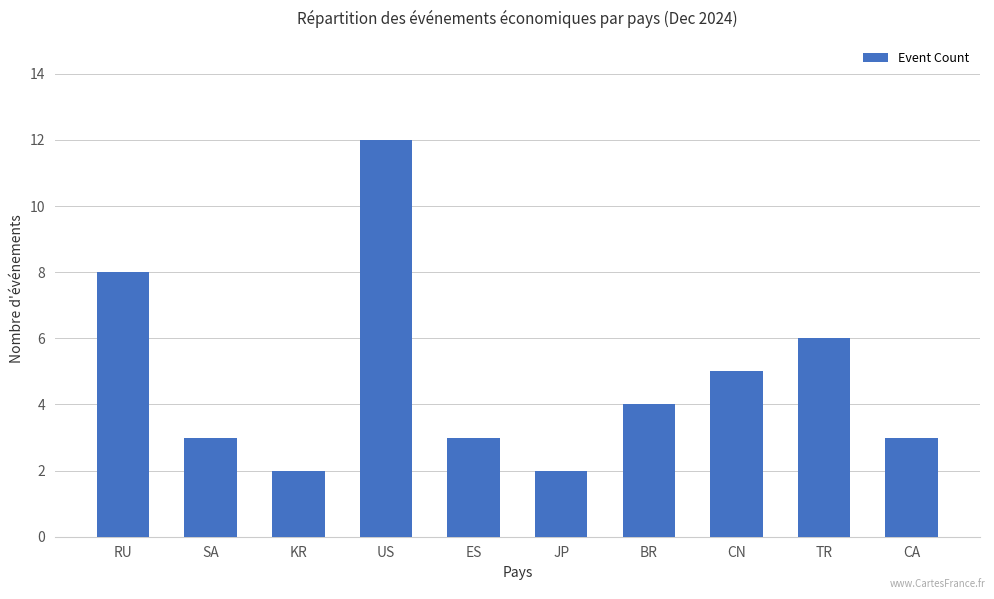

What is the sum of the values at ES and CN?

8